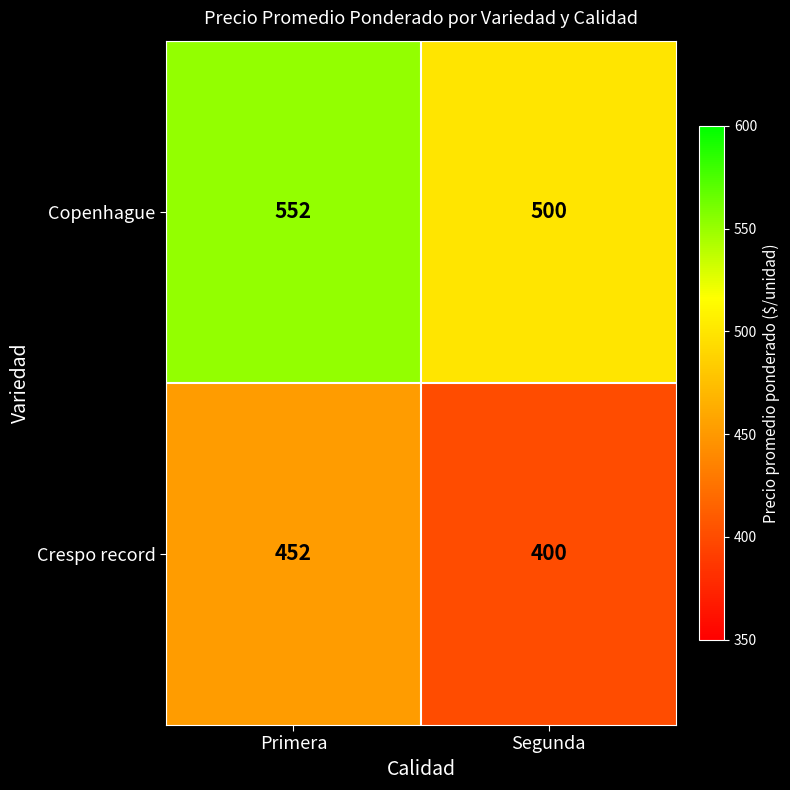

Which series has the largest total across all categories?

Copenhague